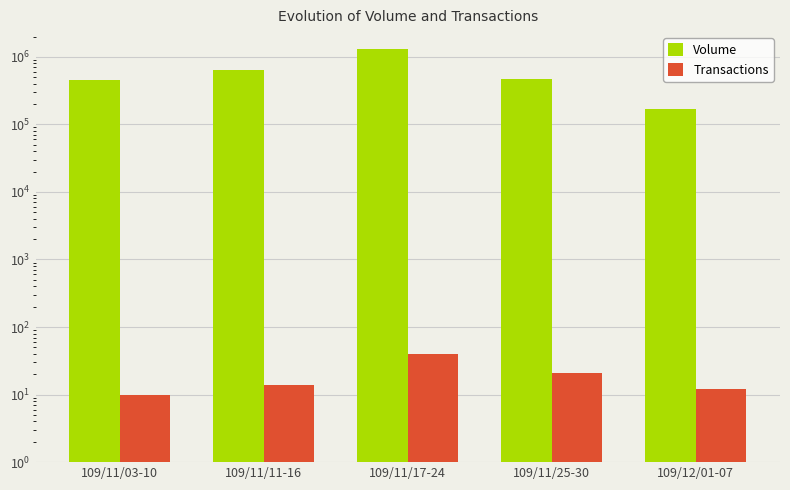

Is it true that Transactions equals 32 at 109/11/25-30?

False